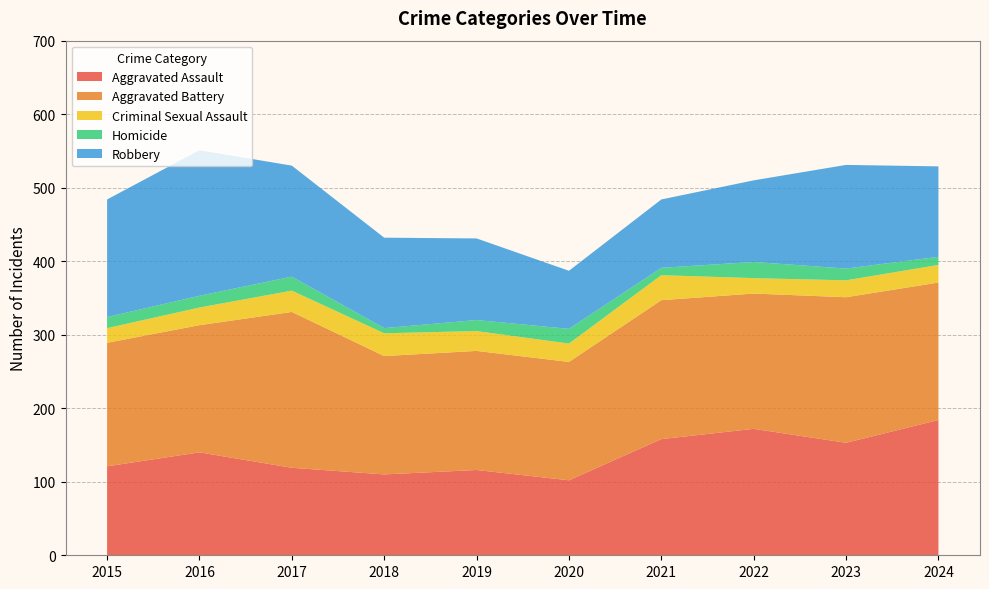

Reading left to right, transcribe all the data shown in this chart.

Aggravated Assault: 121	140	119	110	116	102	158	172	153	184
Aggravated Battery: 168	173	212	161	162	161	189	184	198	187
Criminal Sexual Assault: 20	24	29	31	27	25	34	21	23	24
Homicide: 15	16	19	7	15	20	10	22	16	11
Robbery: 160	198	151	123	111	79	93	111	141	123